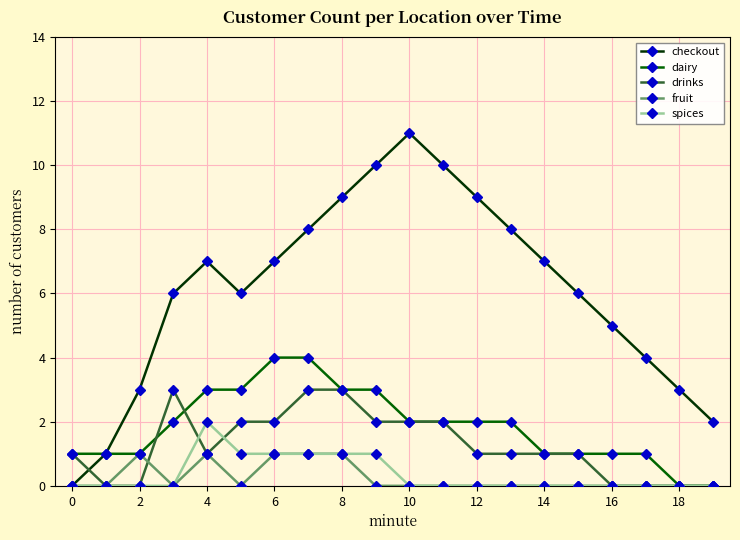

In checkout, how many points are lower than both neighbors (excluding endpoints)?

1